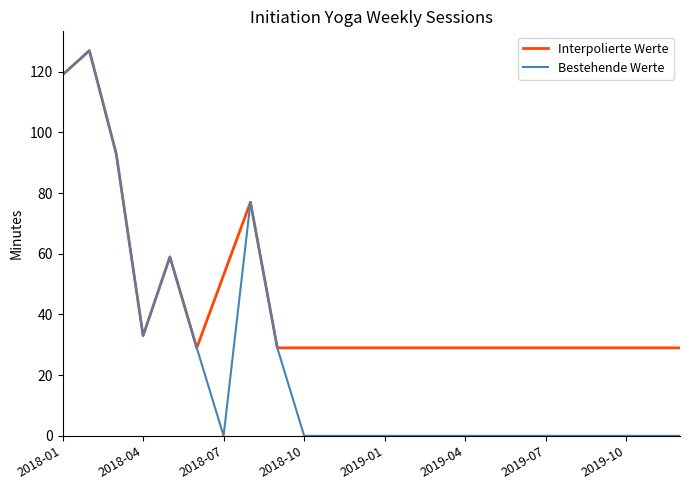

Which series has the largest range (max minus min)?

Bestehende Werte